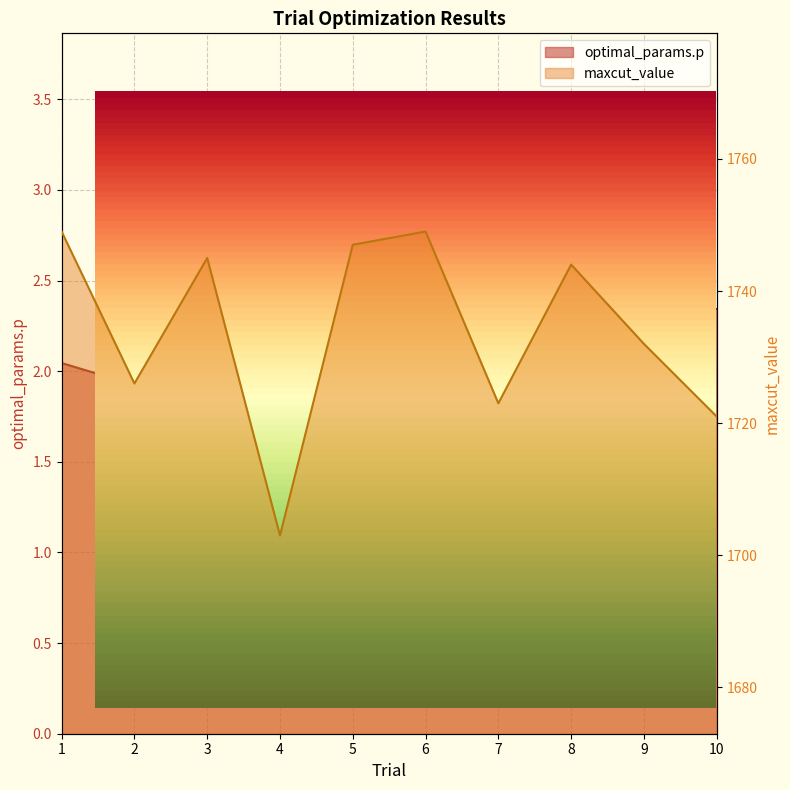

Reading left to right, list all the values displayed in this chart.

optimal_params.p: 2.0	1.9	3.0	2.8	1.2	2.2	3.0	1.9	2.4	2.3
maxcut_value: 1749.0	1726.0	1745.0	1703.0	1747.0	1749.0	1723.0	1744.0	1732.0	1721.0